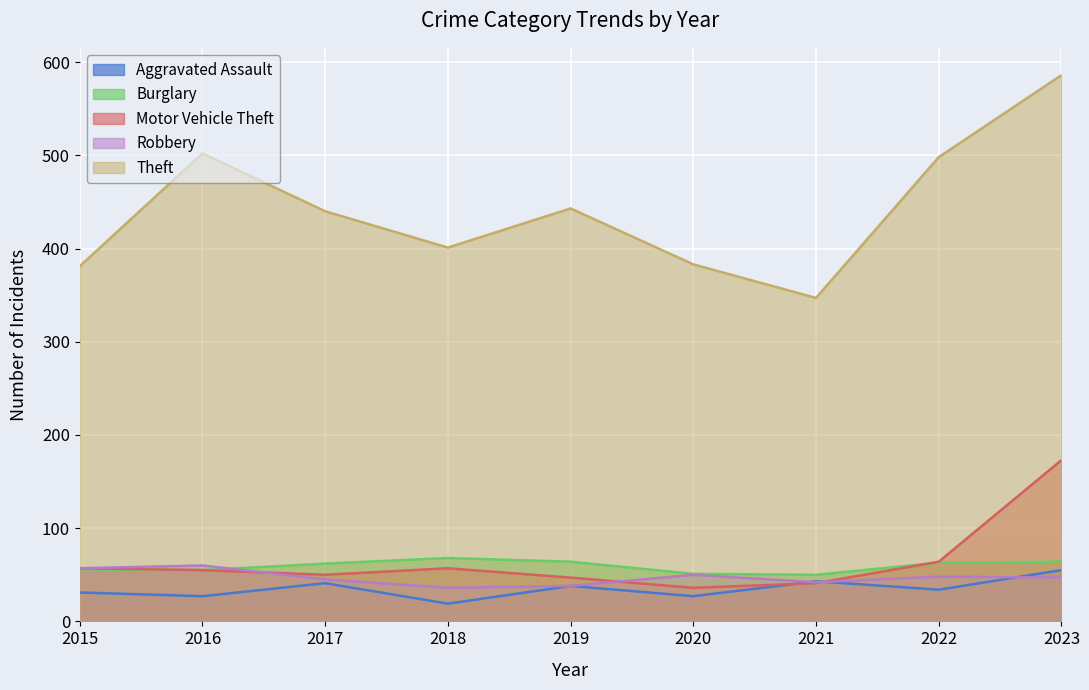

What is the sum of the Theft values at 2022 and 2019?

941